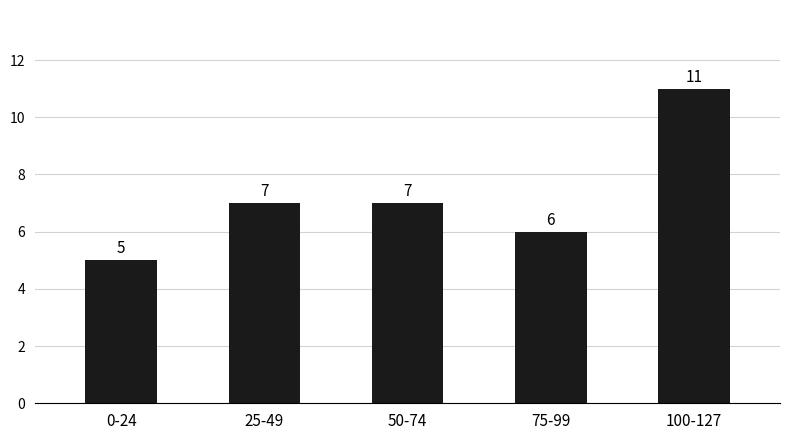

Which category has the lowest value across all series?

0-24